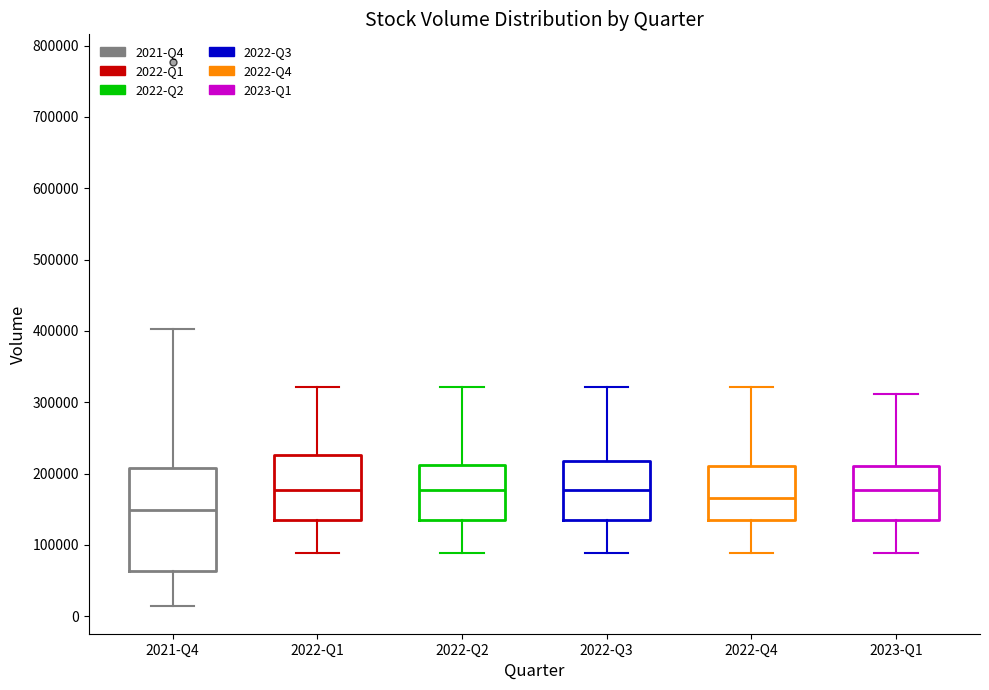

Reading left to right, transcribe this box plot: for each box, give where its median line is, the range the box spans, and where its two whiskers end, as read against the y-axis. The values are not printed on the chart, so give them approximately, as read against the axis.

2021-Q4: median 150000, box 60000 to 210000, whiskers 10000 to 400000
2022-Q1: median 180000, box 130000 to 230000, whiskers 90000 to 320000
2022-Q2: median 180000, box 130000 to 210000, whiskers 90000 to 320000
2022-Q3: median 180000, box 130000 to 220000, whiskers 90000 to 320000
2022-Q4: median 170000, box 130000 to 210000, whiskers 90000 to 320000
2023-Q1: median 180000, box 130000 to 210000, whiskers 90000 to 310000